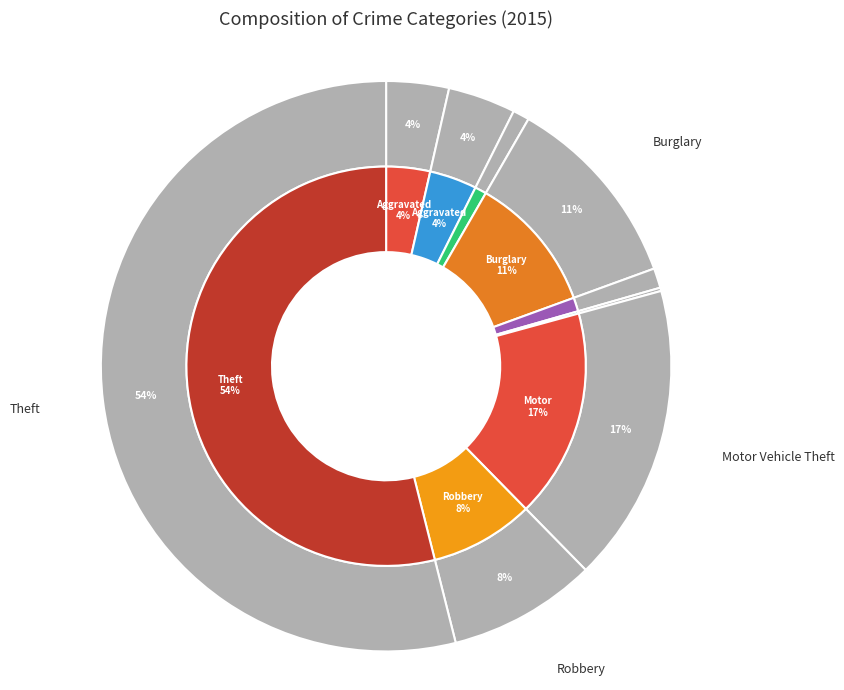

Does Robbery account for over 50% of the chart?

No